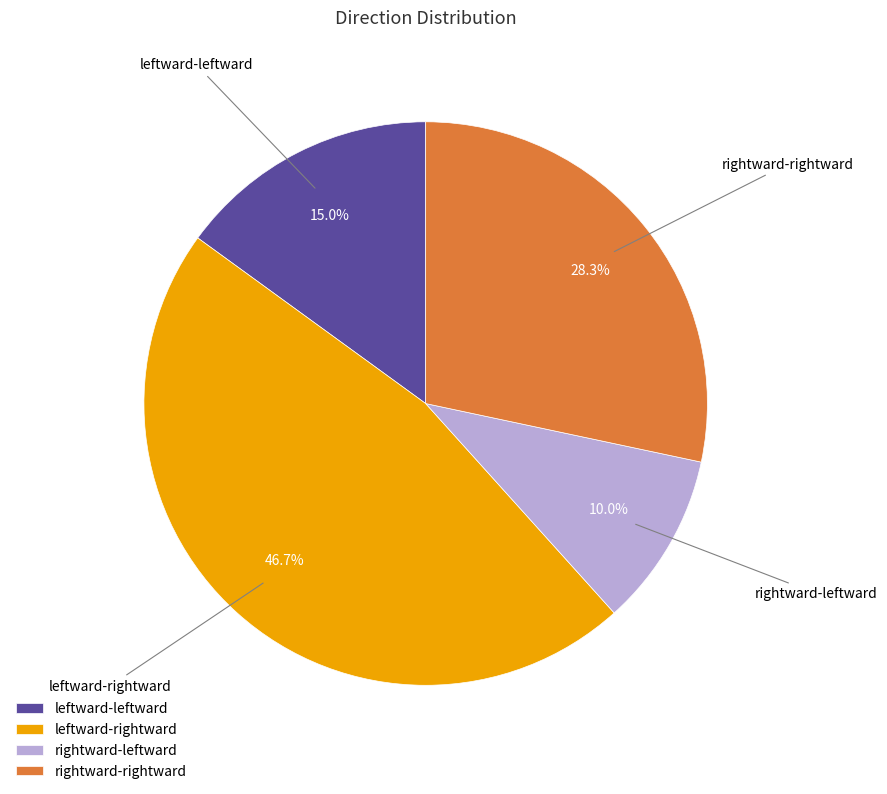

Which category has the smallest portion of the pie?

rightward-leftward